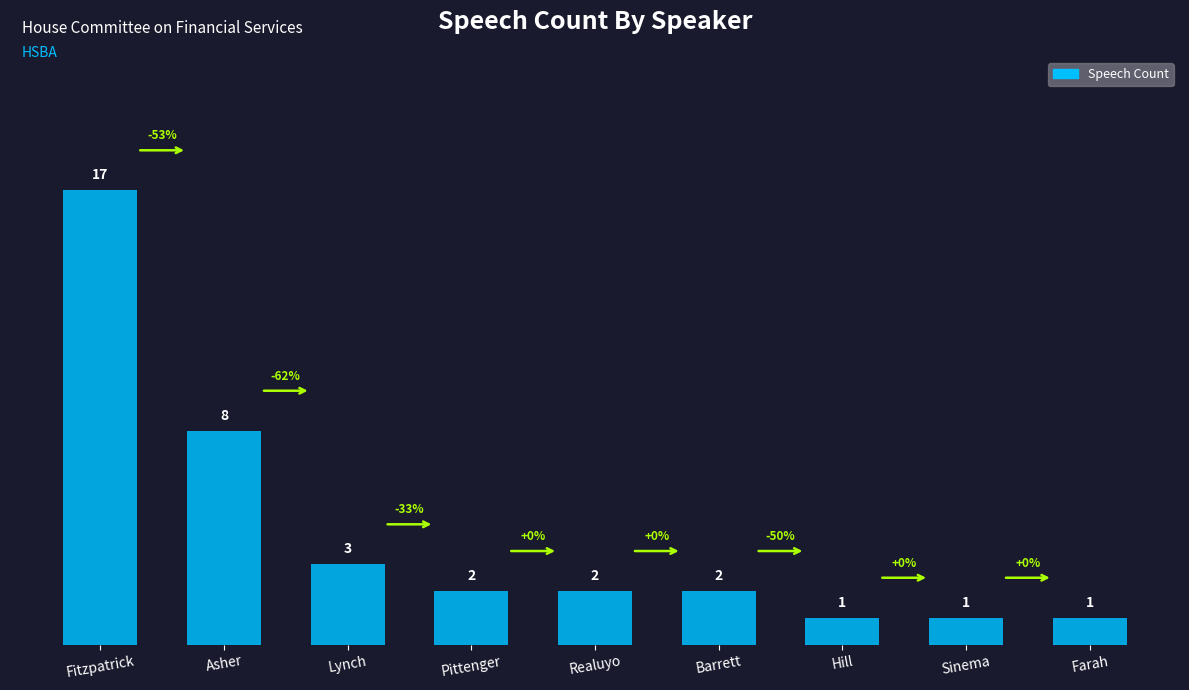

At which category does the chart reach its peak across all series?

Fitzpatrick